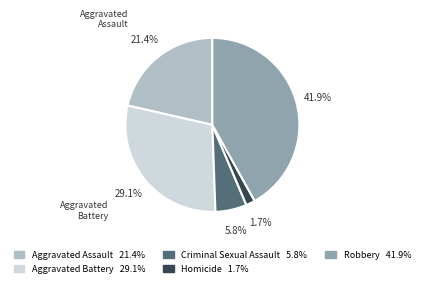

What is the largest slice in the pie chart?

Robbery